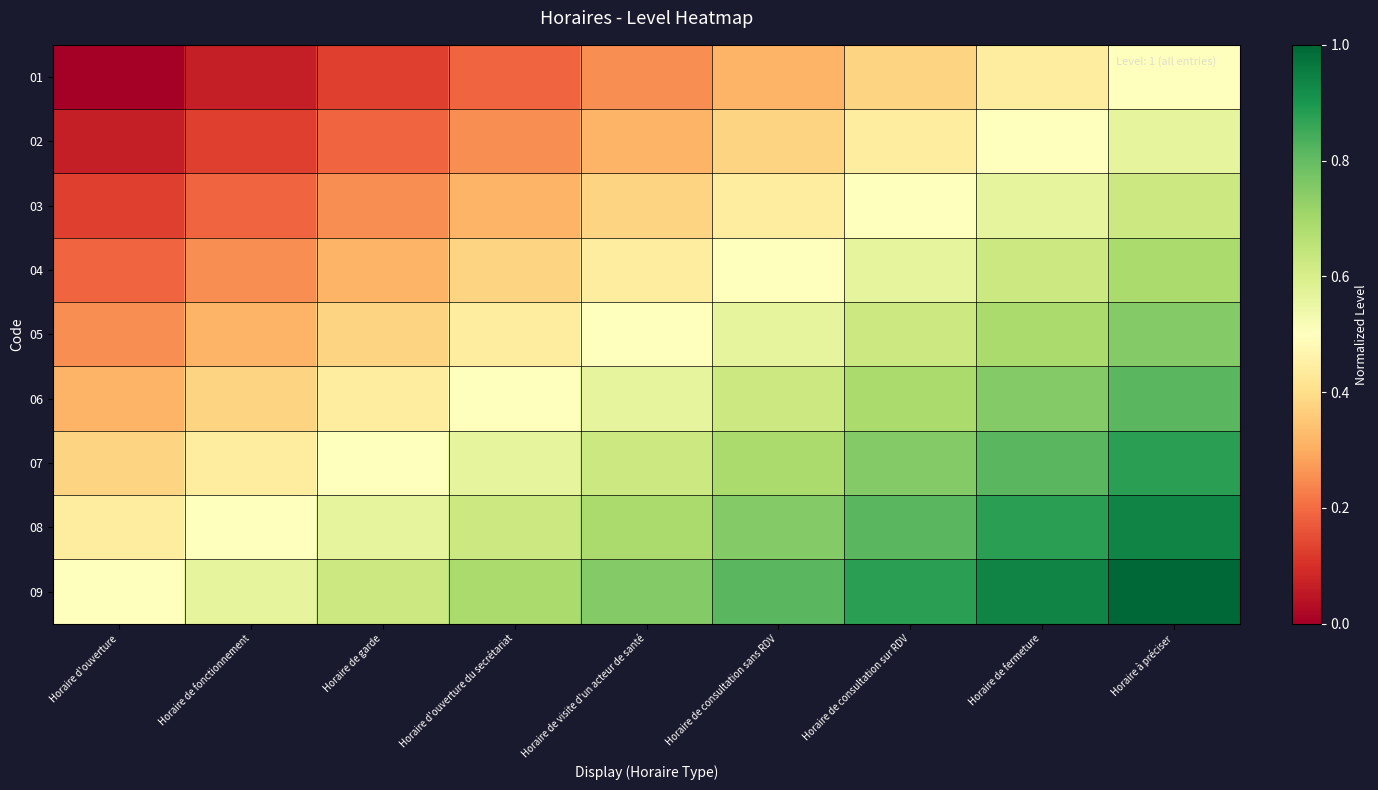

Which label corresponds to the smallest value in the chart?

Horaire d'ouverture